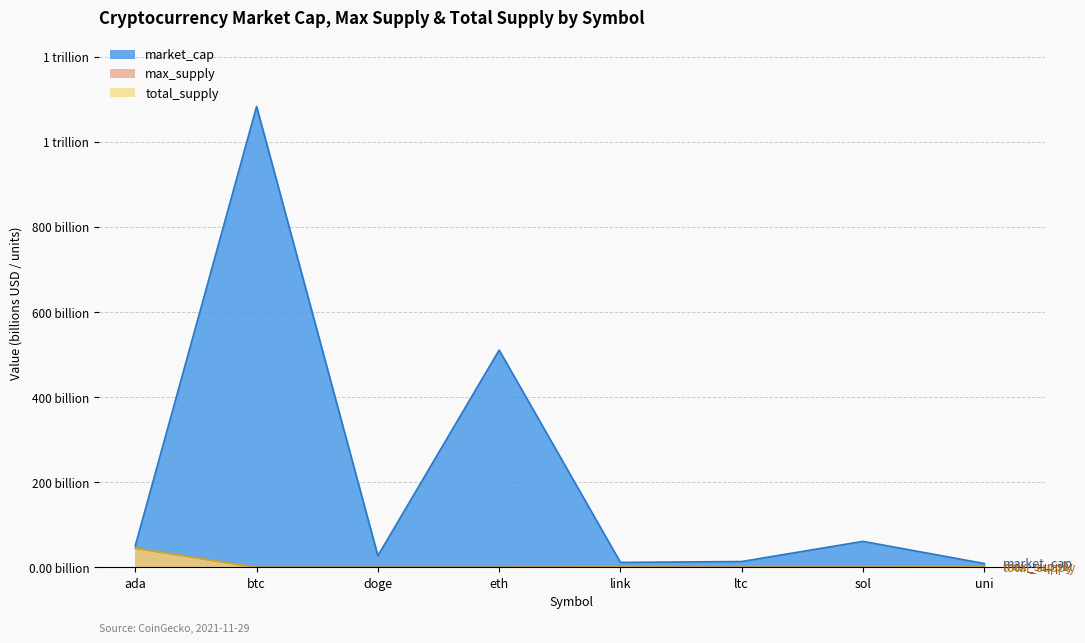

What is the total value across all series at doge?

27.2